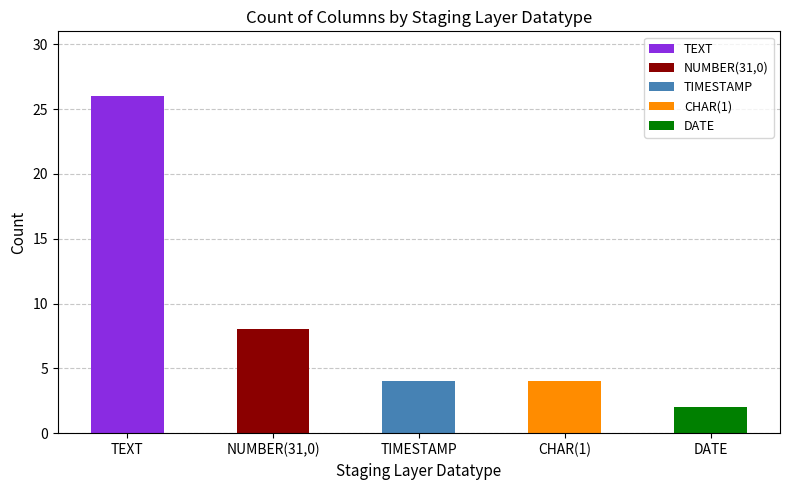

What is the change in value from NUMBER(31,0) to TIMESTAMP?

-4